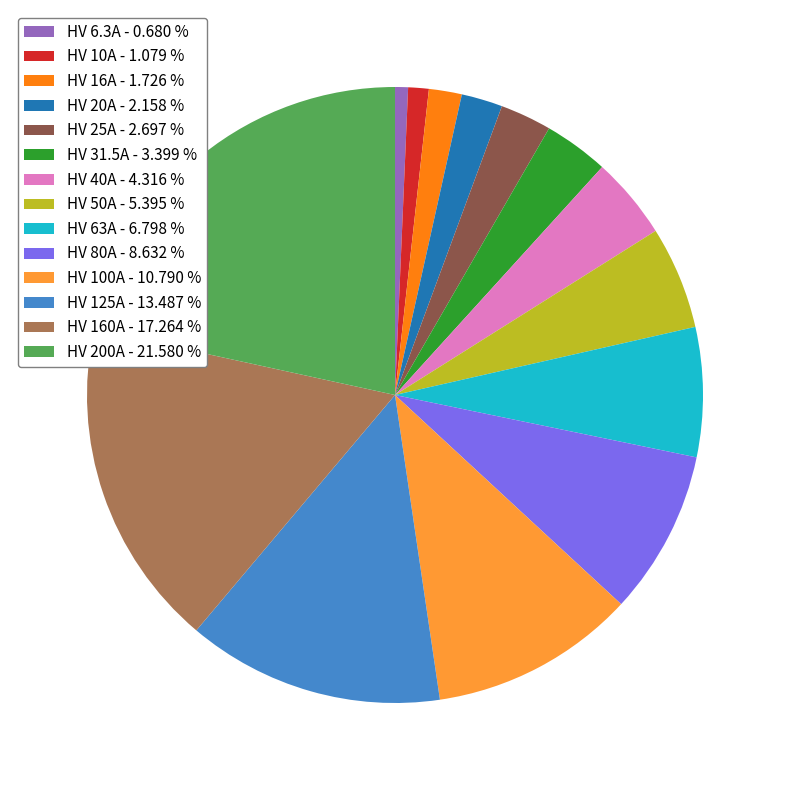

Approximately how many times larger is the value at HV 25A - 2.697 % compared to HV 31.5A - 3.399 %?

0.8